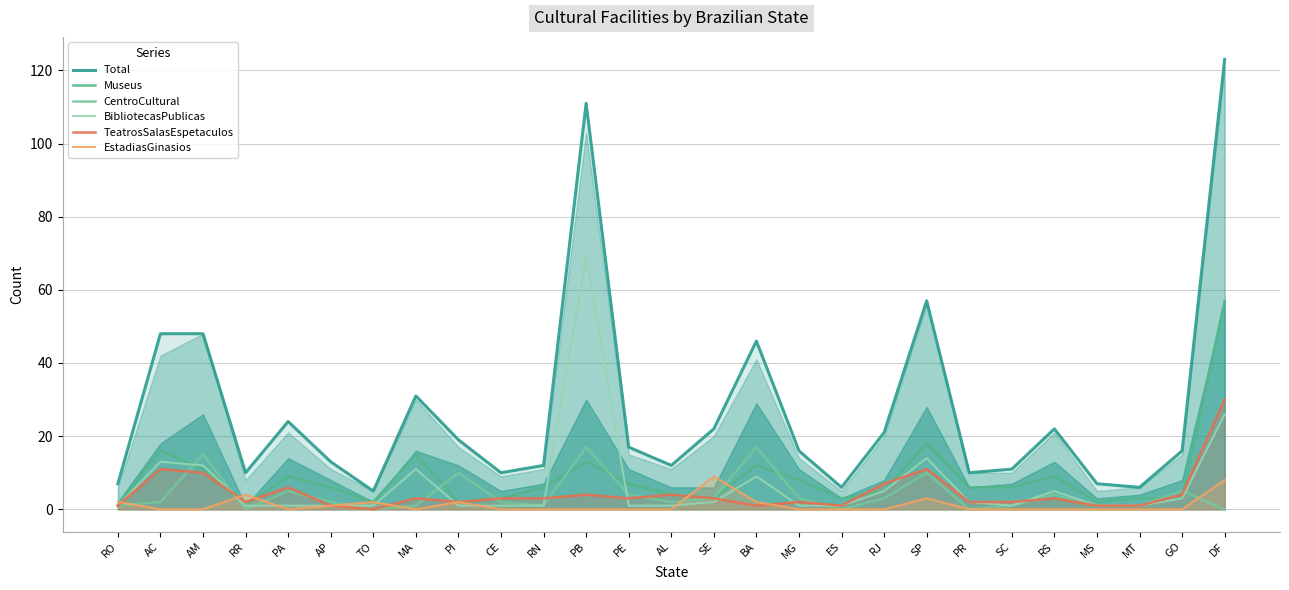

Which series changed the most between BA and ES?

Total